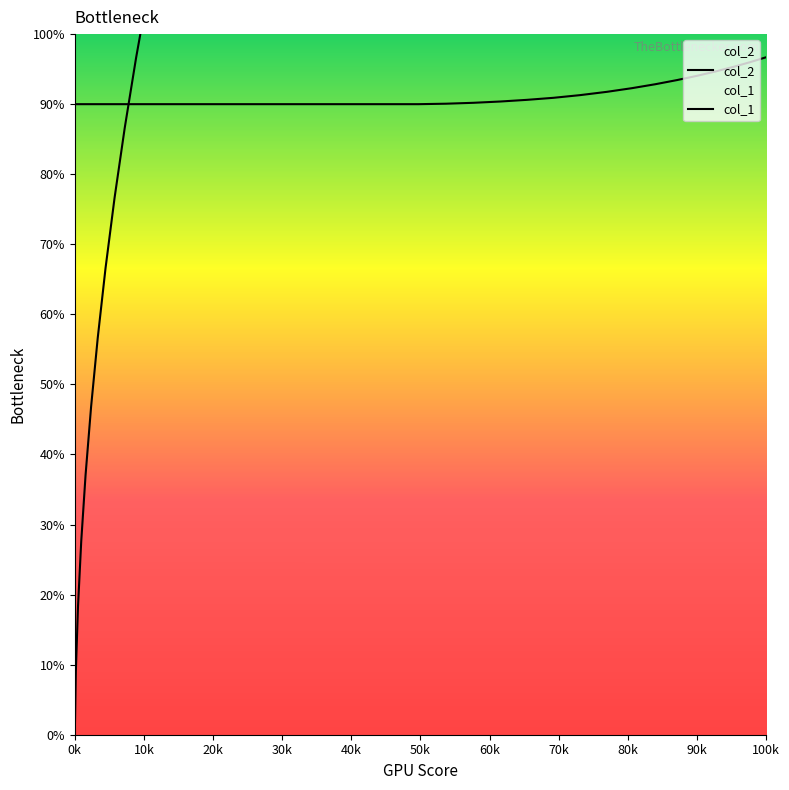

What is the sum of all col_1 values?

36.4